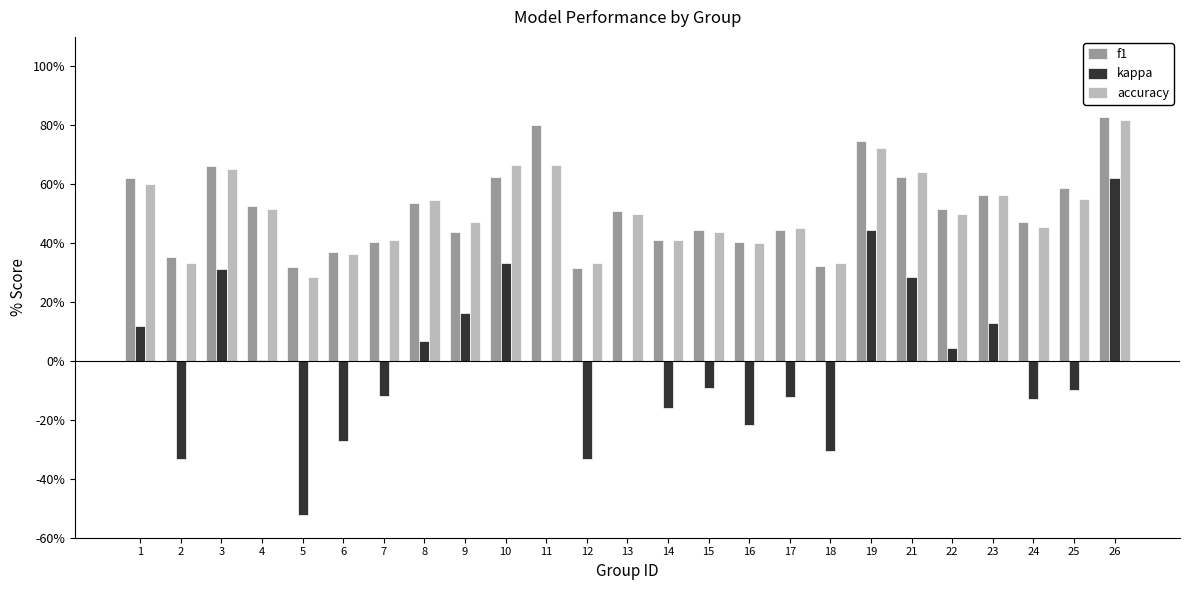

What is the total value across all series at 2?

35.2